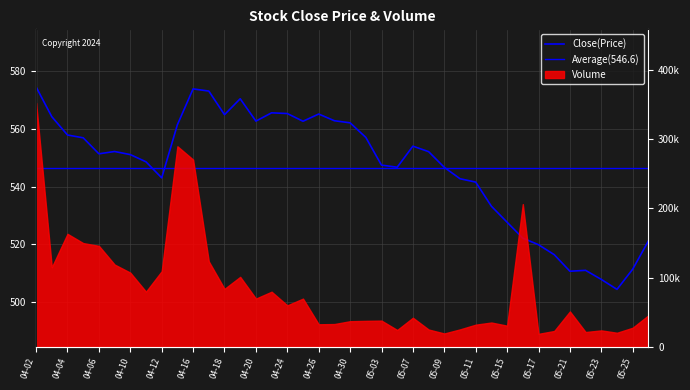

What position from the left is 2018-05-28?

40